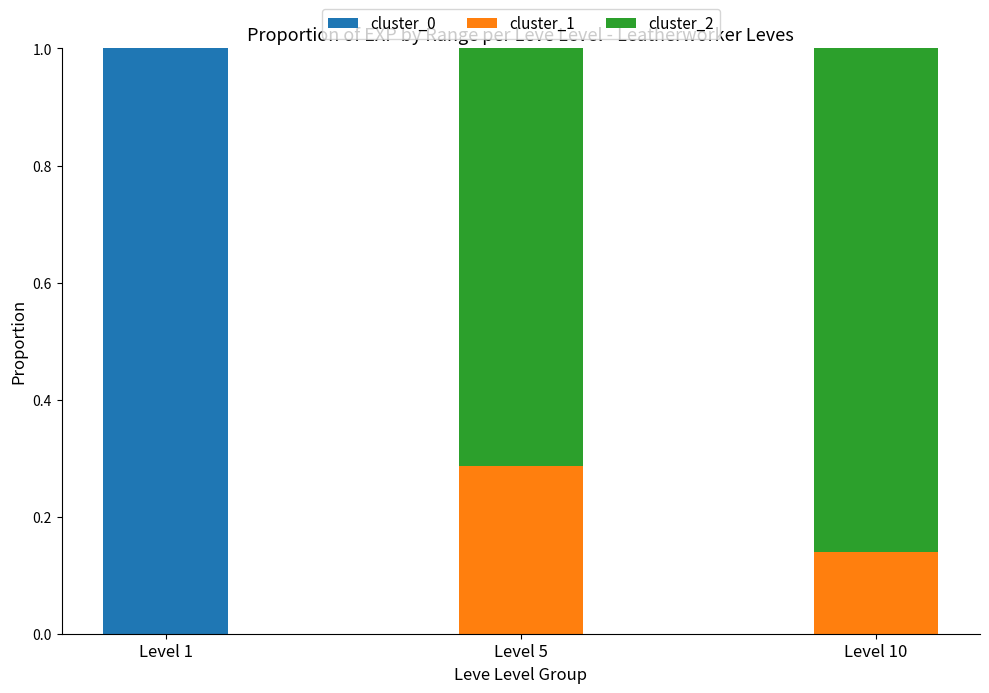

What are all the series names shown in the legend?

cluster_0, cluster_1, cluster_2